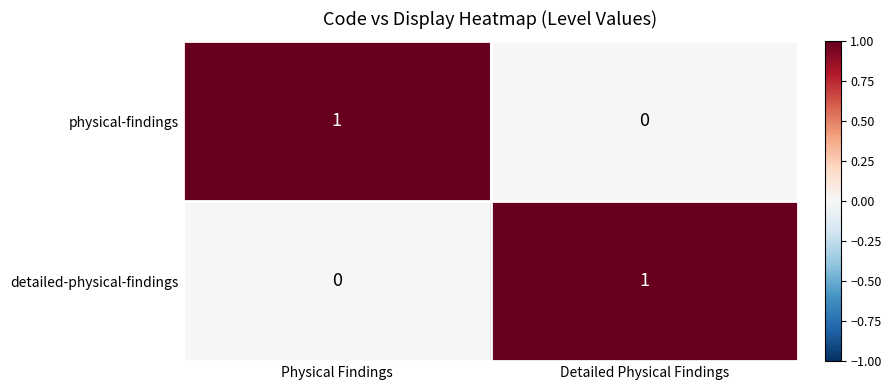

What is the total value across all series at Physical Findings?

1